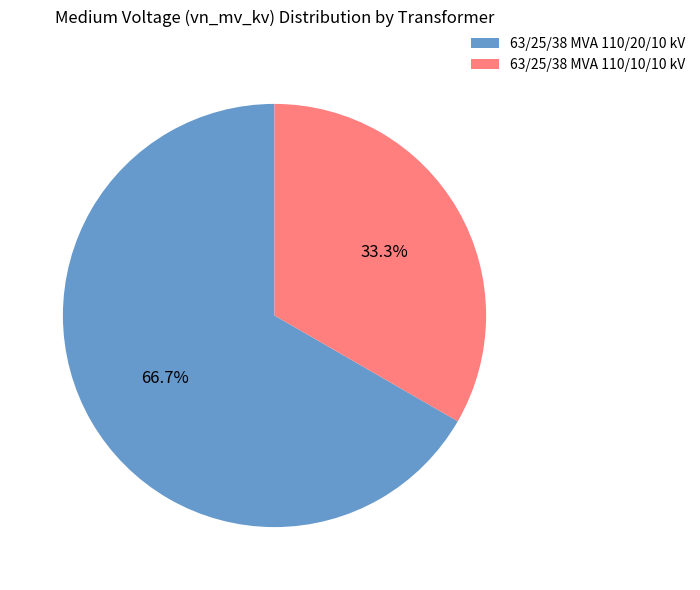

Between 63/25/38 MVA 110/20/10 kV and 63/25/38 MVA 110/10/10 kV, which is larger?

63/25/38 MVA 110/20/10 kV